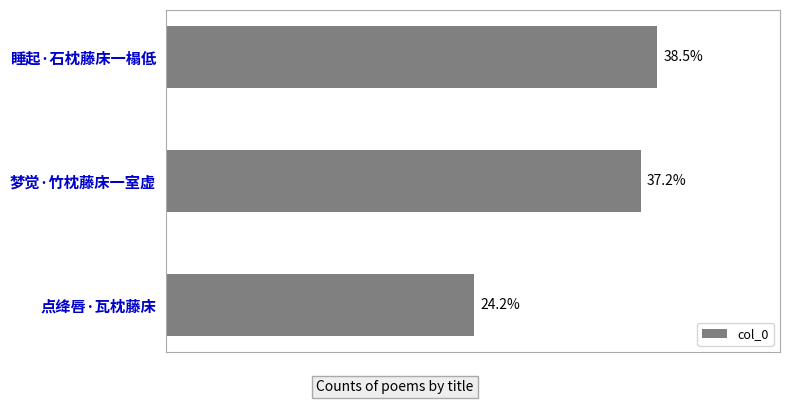

Are the bars horizontal?

Yes